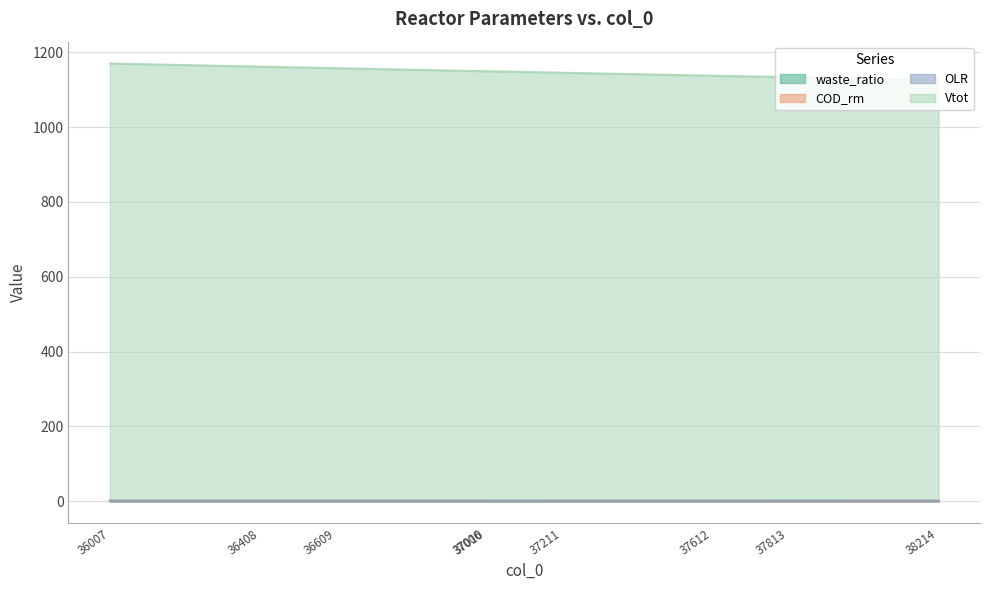

True or false: OLR and Vtot intersect in this chart.

False